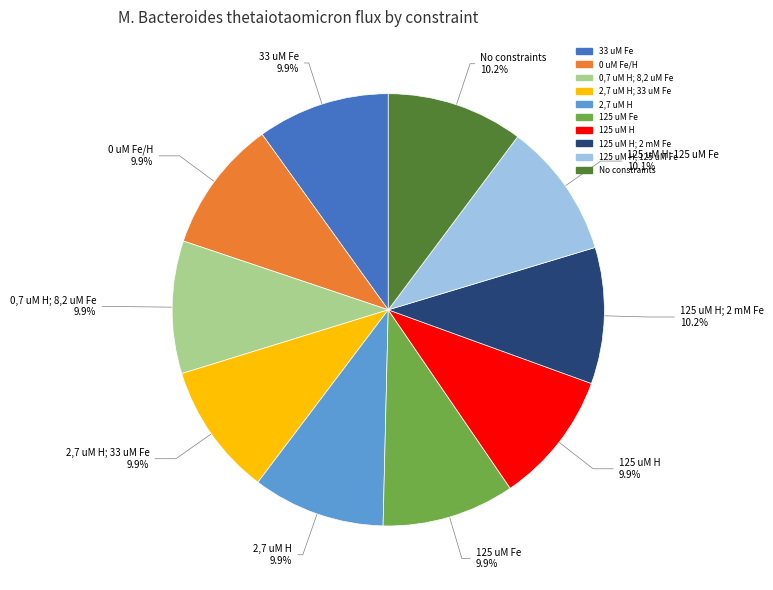

Does any single category account for the majority?

No